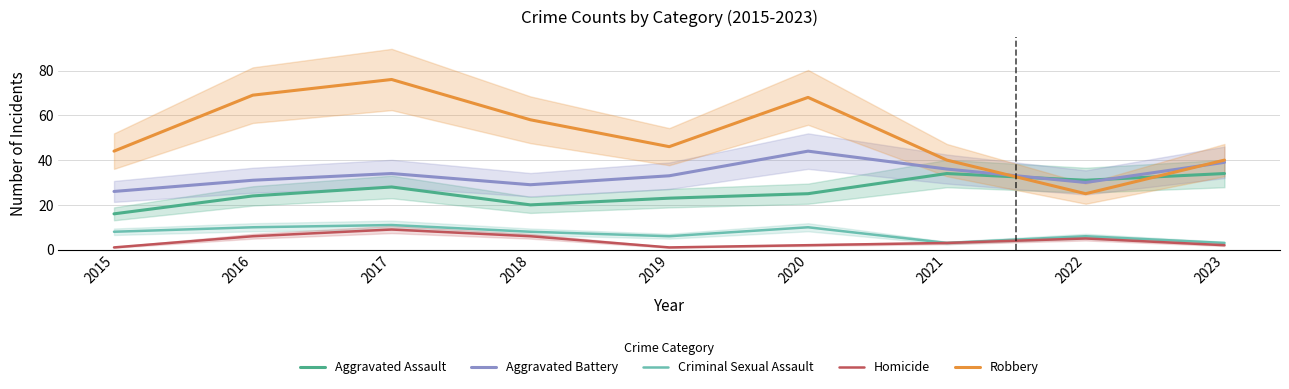

At how many categories does at least one series exceed 8?

9